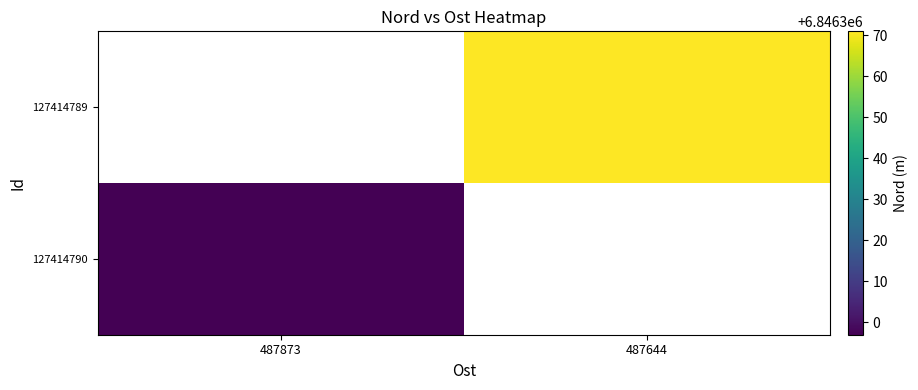

Between 487873 and 487644, which is larger?

487644